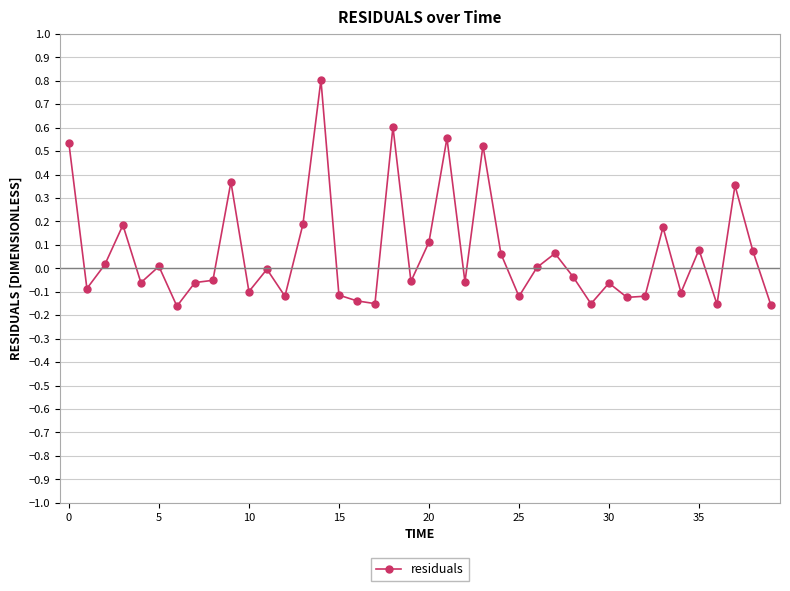

What is the greatest value displayed?

0.8